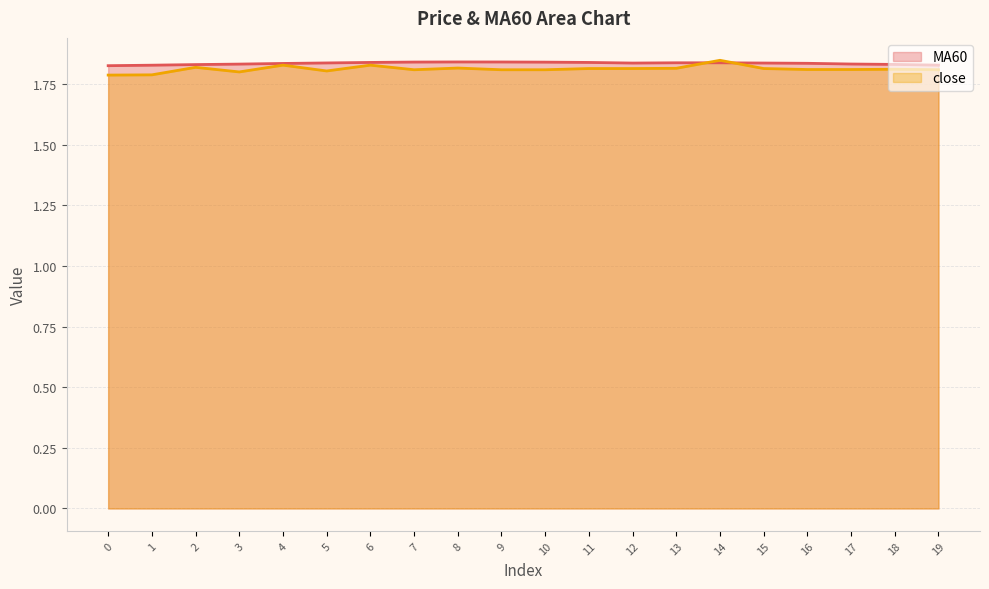

What are all the series names shown in the legend?

MA60, close